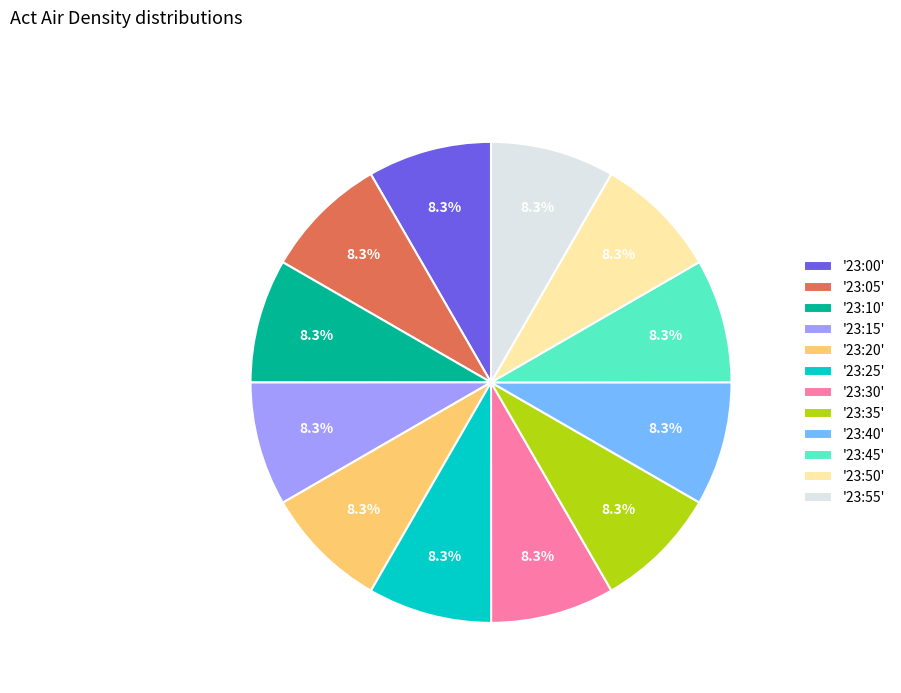

Is the sum of '23:40' and '23:15' greater than half?

No